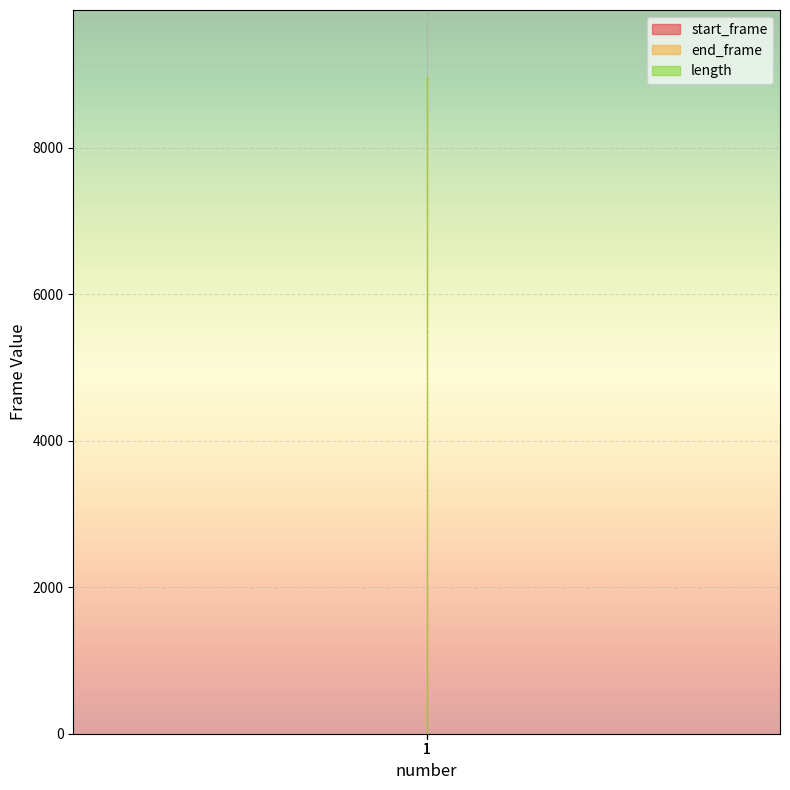

What is the approximate value of length at 1?

8984